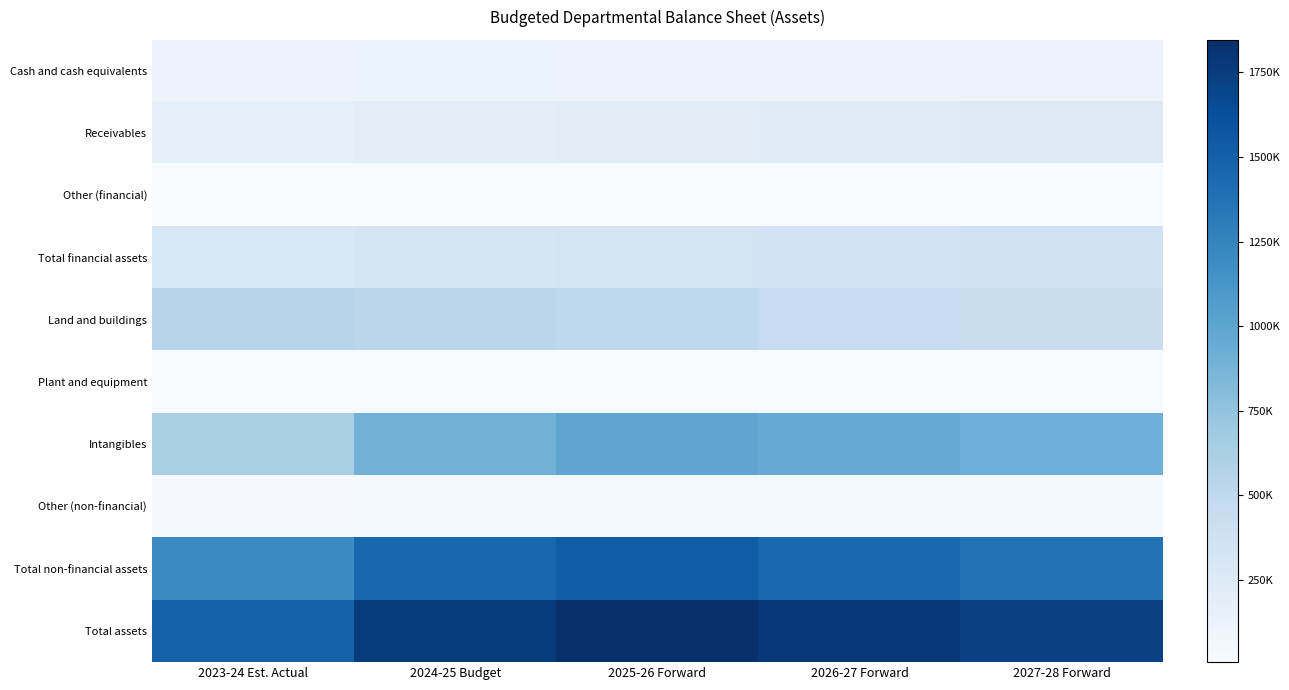

List the series in order of their peak value, lowest first.

Other (financial), Plant and equipment, Other (non-financial), Cash and cash equivalents, Receivables, Total financial assets, Land and buildings, Intangibles, Total non-financial assets, Total assets